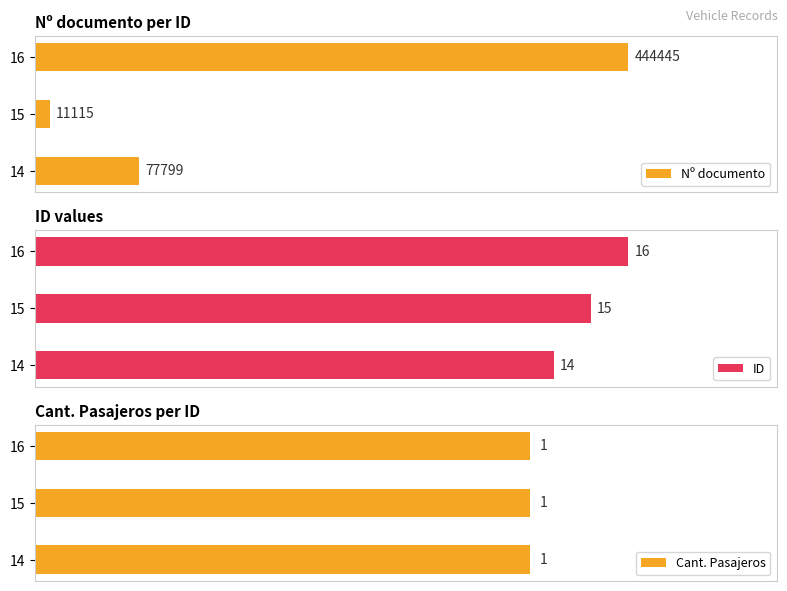

Rank the categories by ID value from highest to lowest.

16, 15, 14